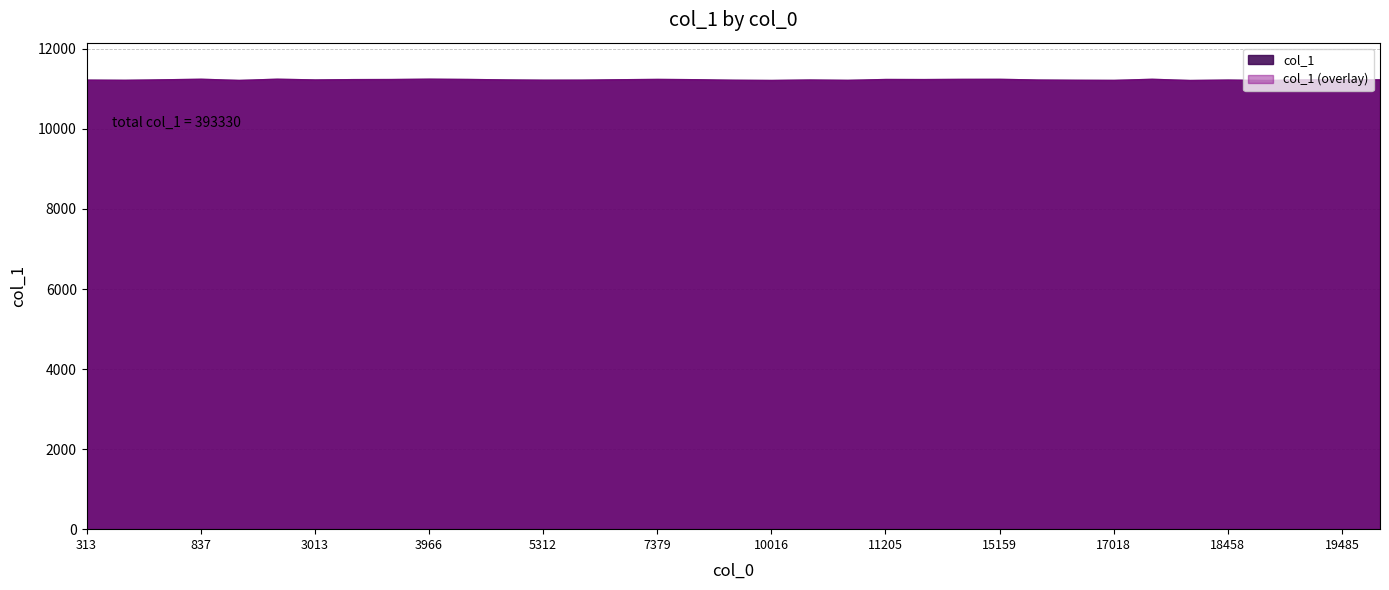

Reading right to left, transcribe all the data shown in this chart.

11255	11254	11253	11252	11251	11250	11249	11248	11247	11246	11245	11244	11243	11242	11241	11240	11239	11238	11237	11236	11235	11234	11233	11232	11231	11230	11229	11228	11227	11226	11225	11224	11223	11222	11221